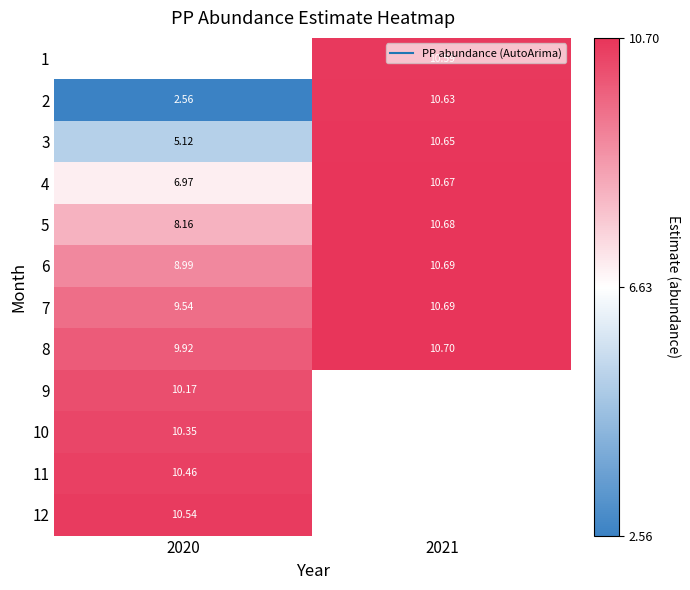

True or false: 10 has a value of 4.1 at 2020.

False